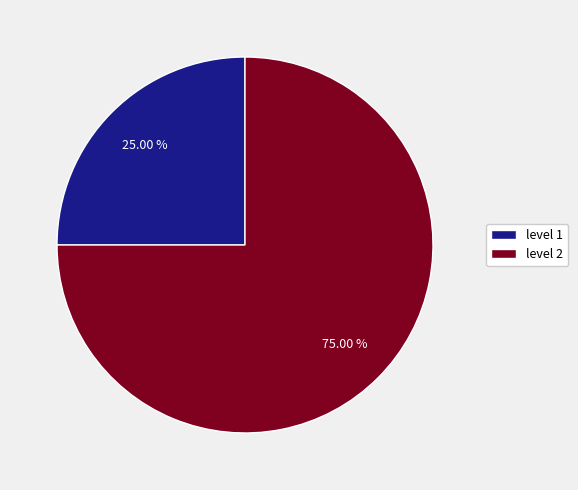

What is the ratio of the value at level 2 to the value at level 1?

3.0